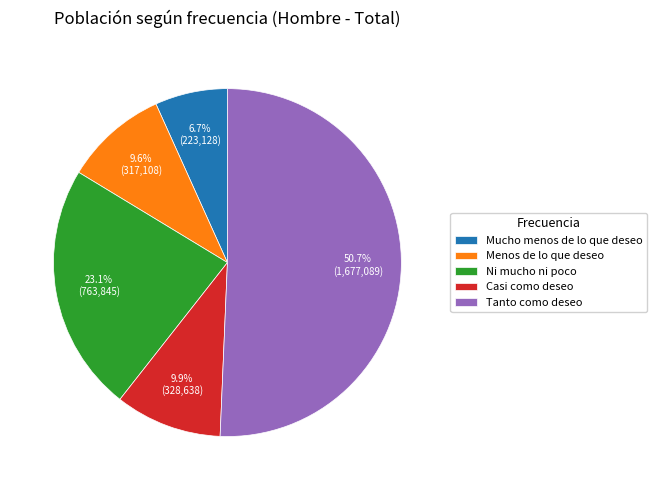

What percentage do Tanto como deseo and Mucho menos de lo que deseo together represent?

57.4%